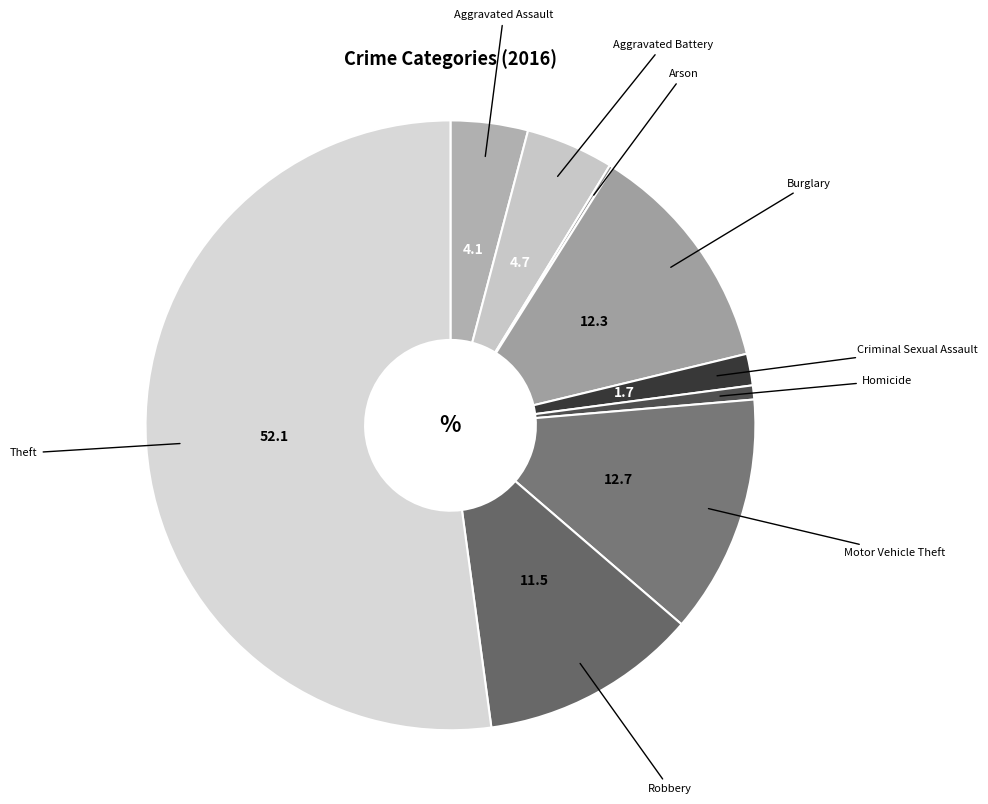

Which slice is the largest?

Theft